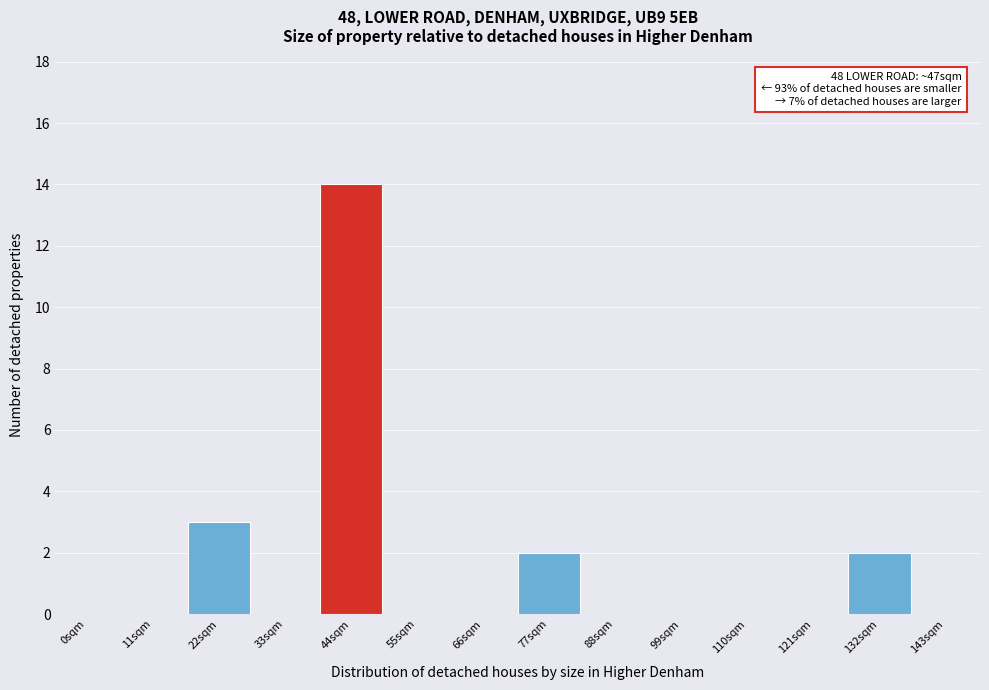

Reading left to right, list all the values displayed in this chart.

0sqm=0	11sqm=0	22sqm=3	33sqm=0	44sqm=14	55sqm=0	66sqm=0	77sqm=2	88sqm=0	99sqm=0	110sqm=0	121sqm=0	132sqm=2	143sqm=0